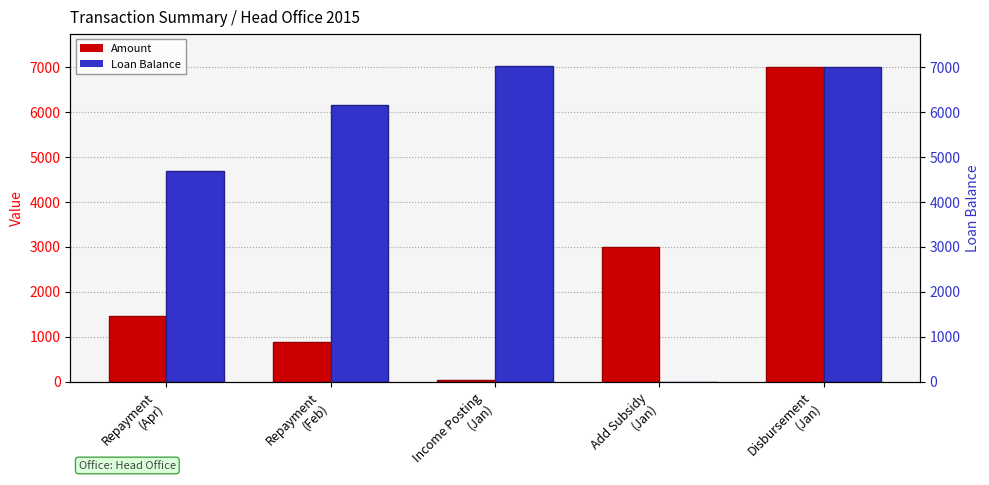

How many values in the Loan Balance series exceed 6147?

3